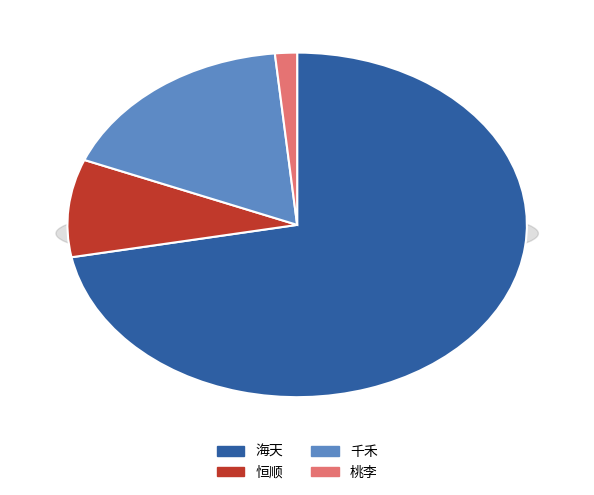

What is the total percentage of 海天 and 恒顺?

81.1%